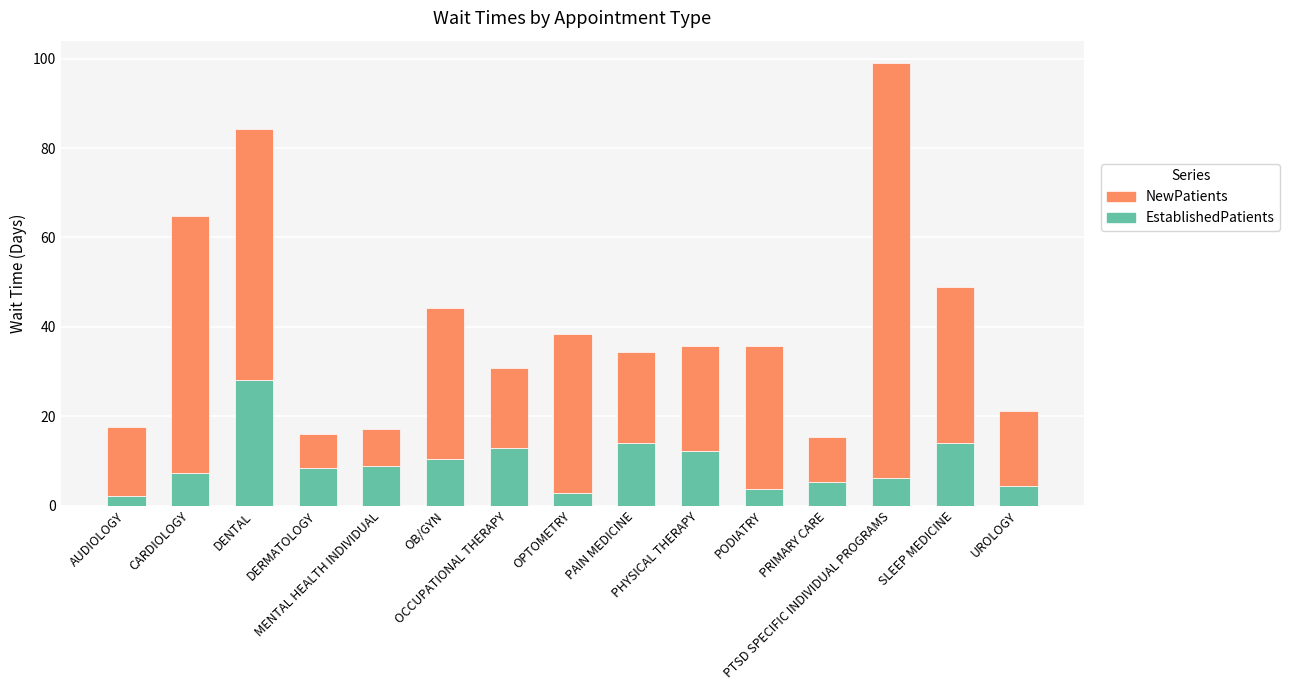

At which label does EstablishedPatients reach its peak?

DENTAL